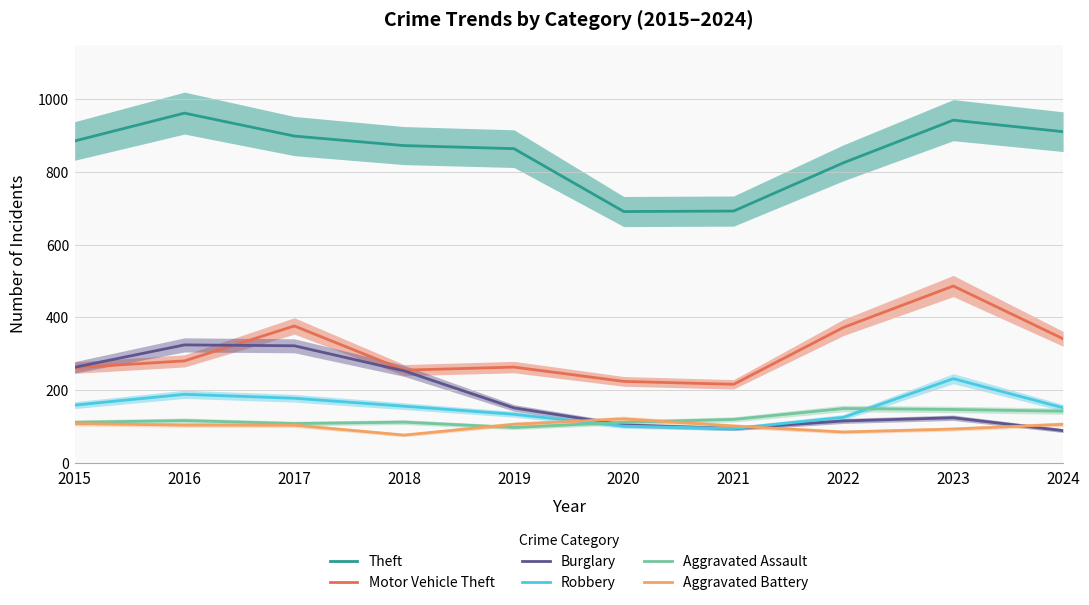

Rank the categories by Aggravated Assault value from lowest to highest.

2019, 2017, 2015, 2020, 2018, 2016, 2021, 2024, 2023, 2022